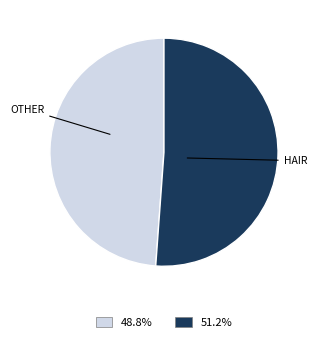

Does any single category account for the majority?

Yes